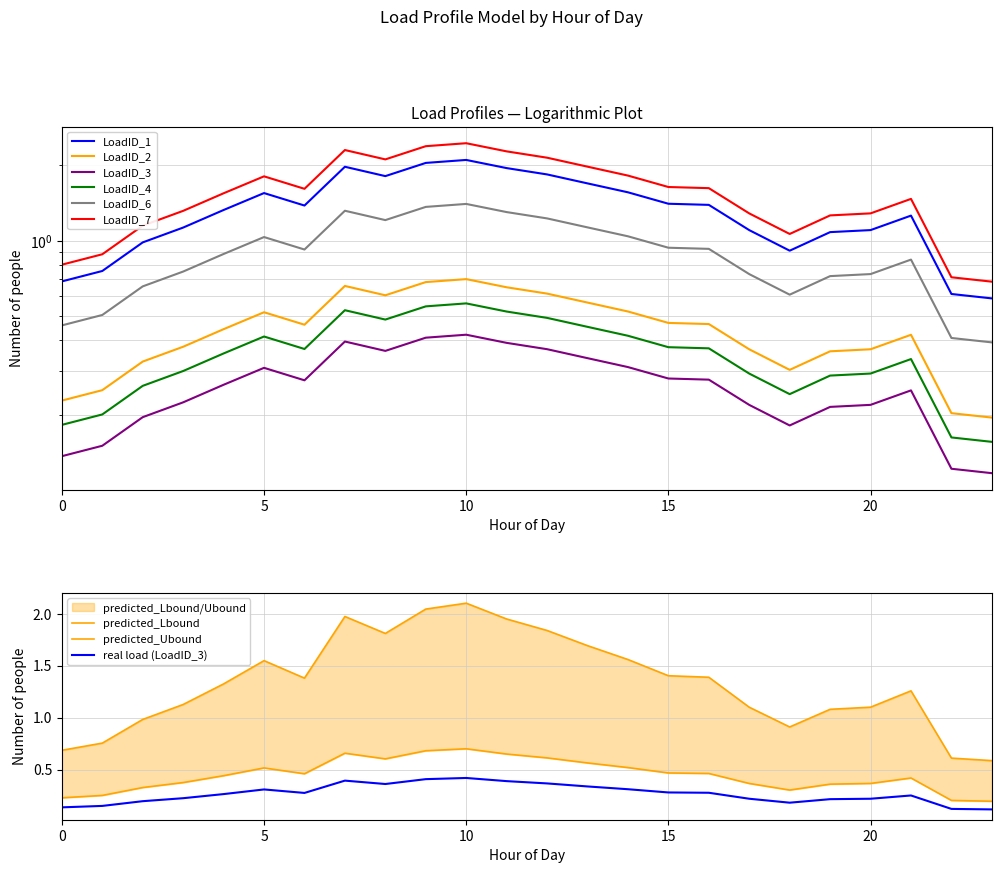

In LoadID_2, how many points are higher than both neighbors (excluding endpoints)?

4